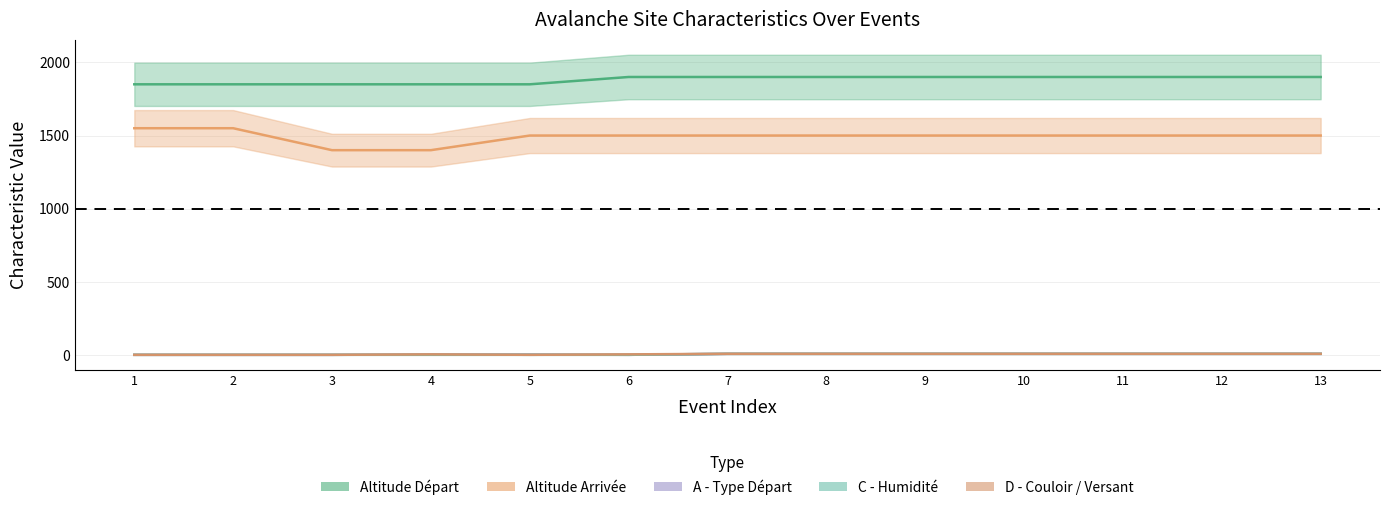

The altitude_arrivee series shows 2490 at 4. True or false?

False